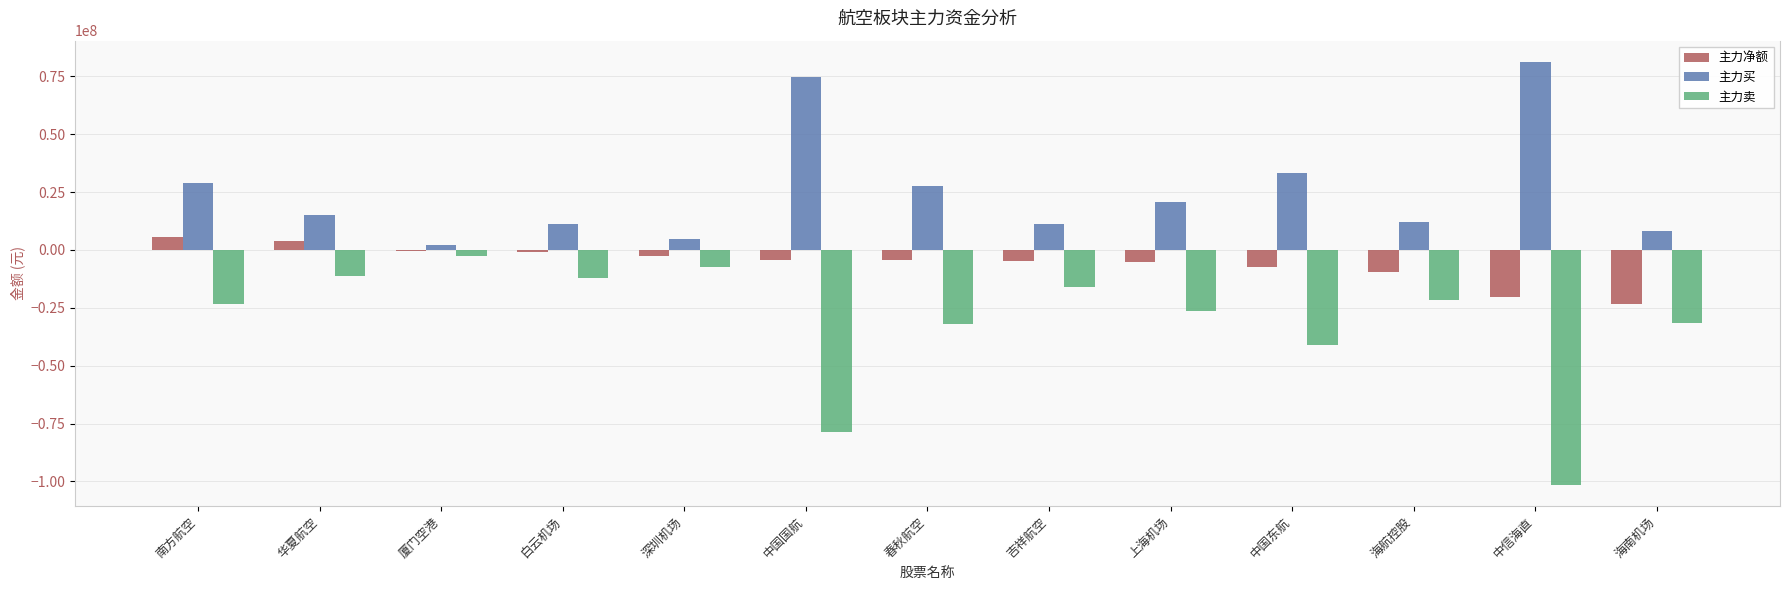

Which series has the largest range (max minus min)?

主力卖